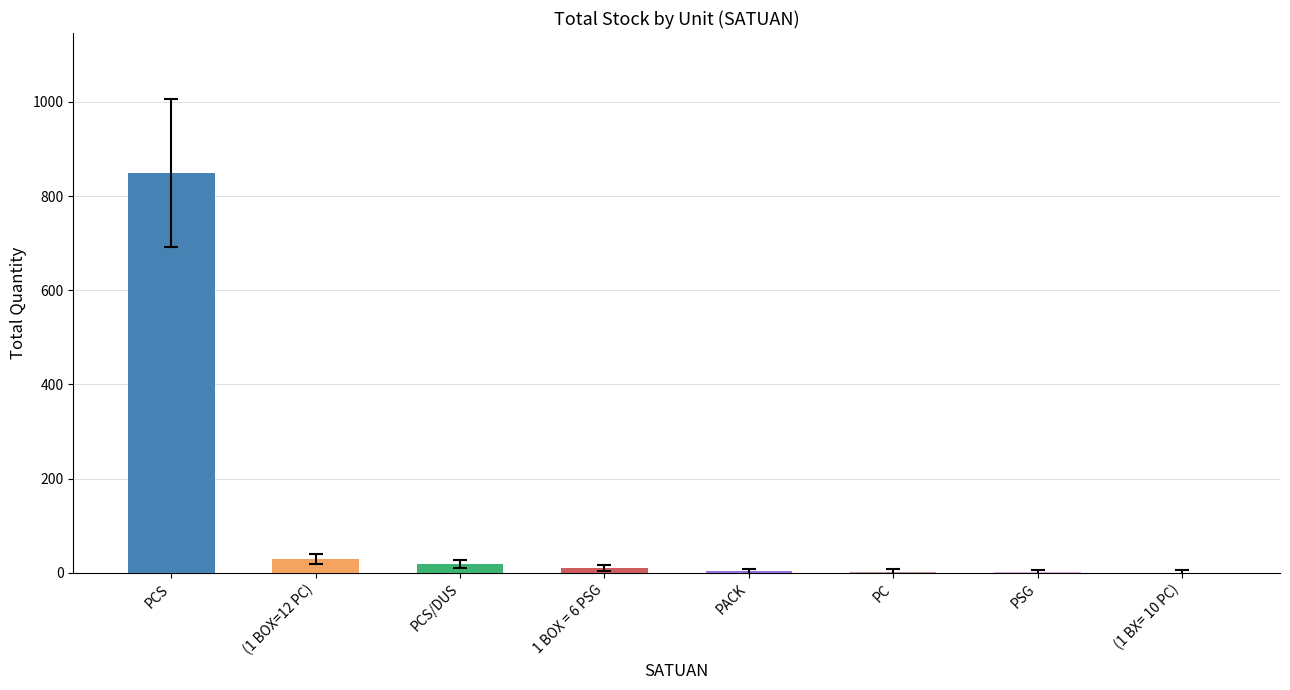

Which category has the highest value across all series?

PCS